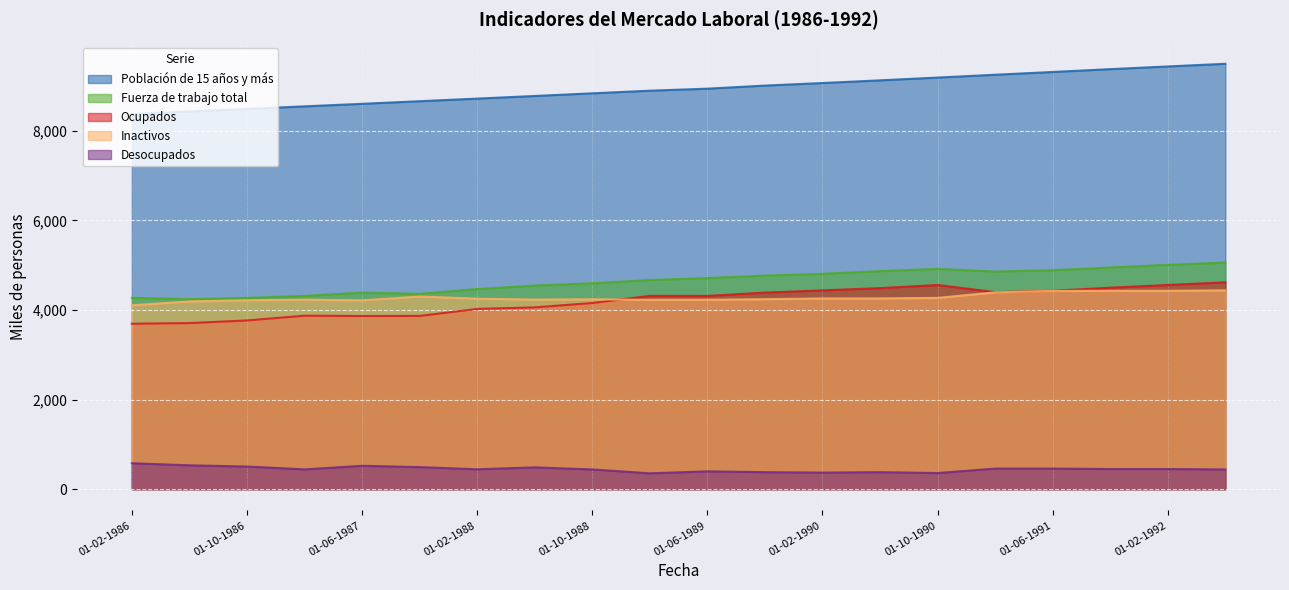

What is the value of the Ocupados point at the 9th from the left?

4157